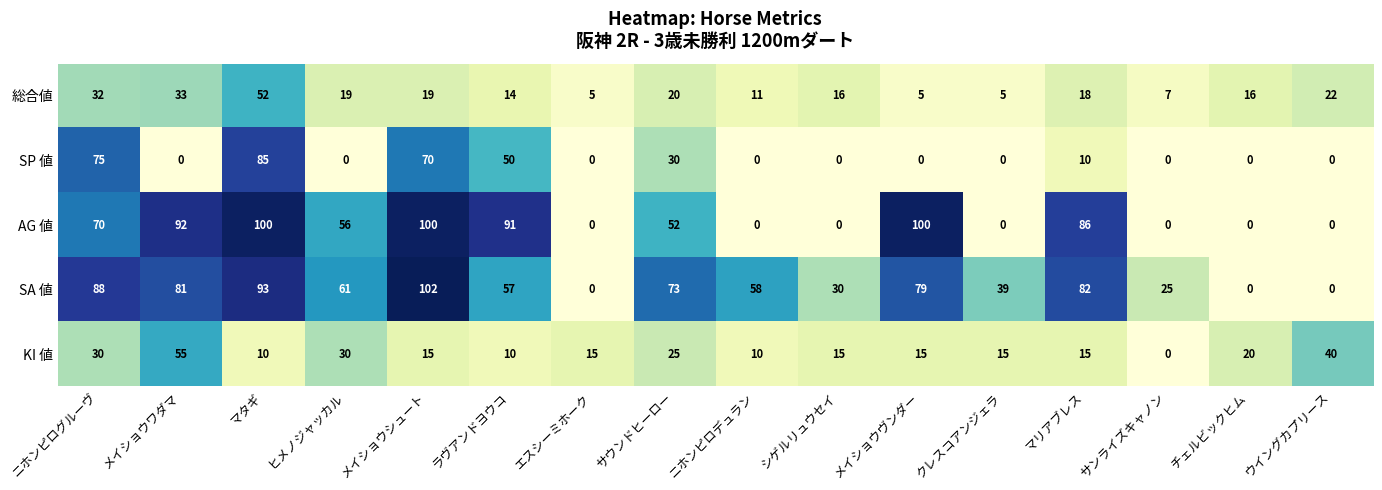

What is the highest value of the KI 値 series?

55